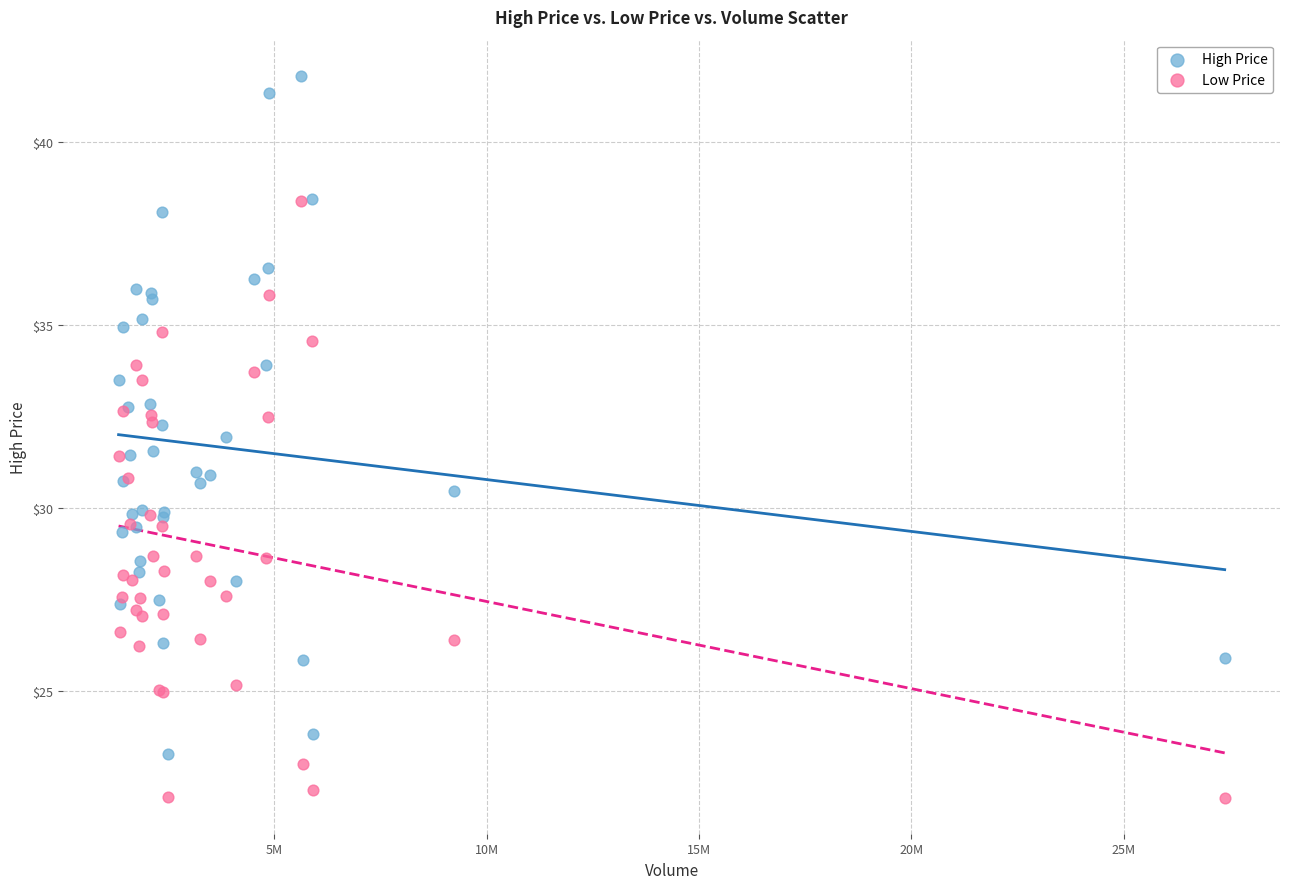

What are all the series names shown in the legend?

High Price, Low Price